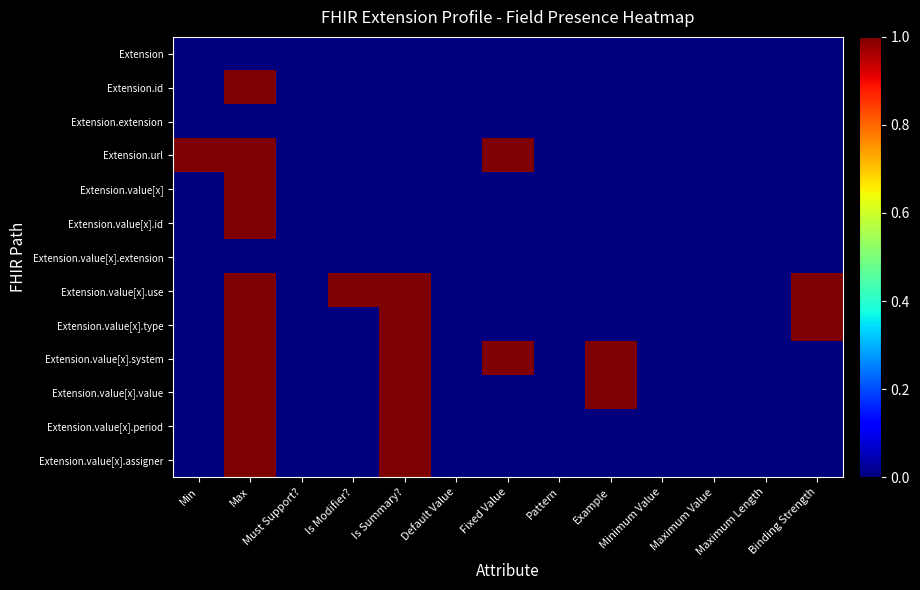

Rank the series at Default Value from lowest to highest value.

Extension, Extension.id, Extension.extension, Extension.url, Extension.value[x], Extension.value[x].id, Extension.value[x].extension, Extension.value[x].use, Extension.value[x].type, Extension.value[x].system, Extension.value[x].value, Extension.value[x].period, Extension.value[x].assigner